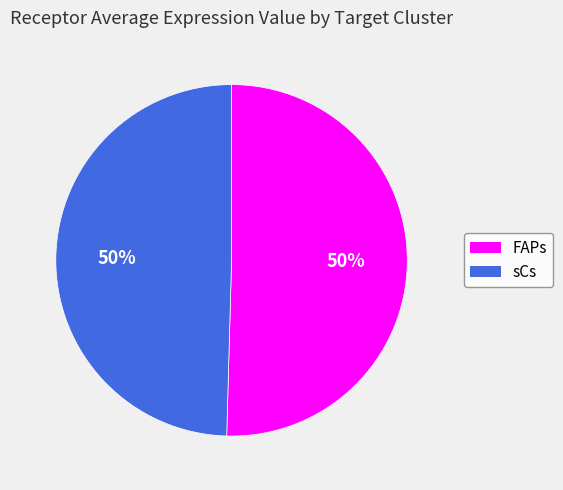

What is the ratio of the value at FAPs to the value at sCs?

1.0